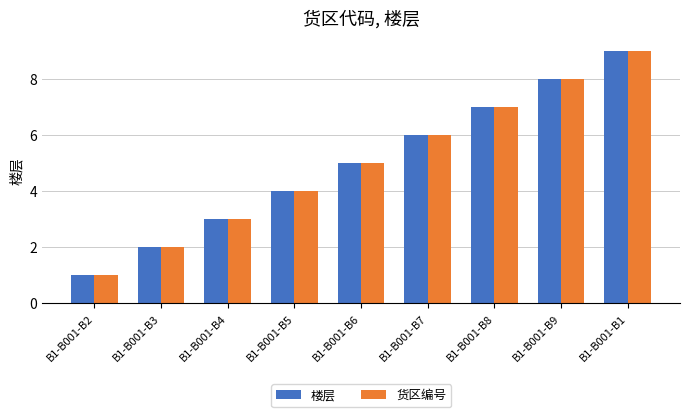

Is the value of 楼层 at B1-B001-B1 greater than the value of 货区编号 at B1-B001-B7?

Yes